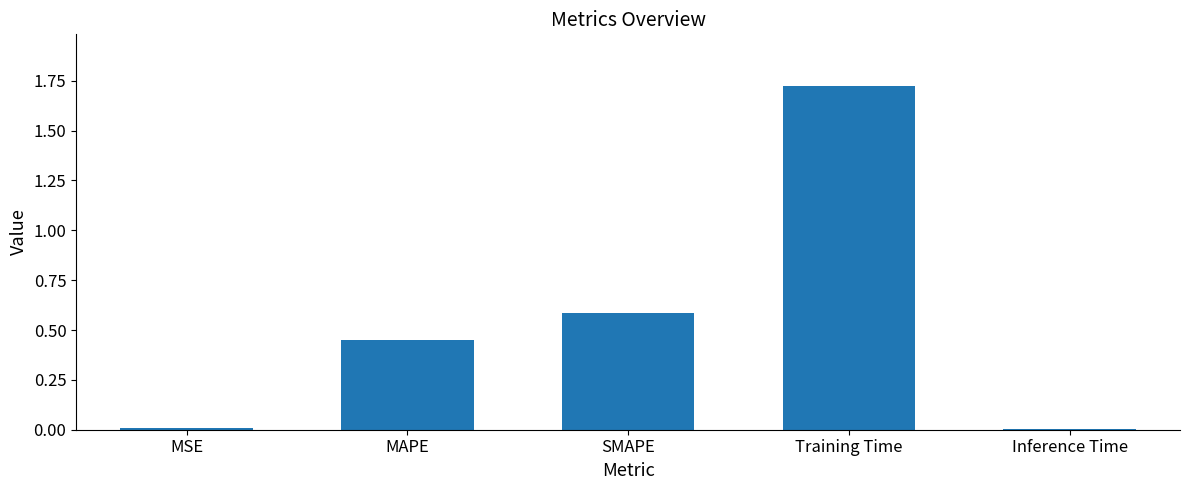

What is the change in value from MAPE to Training Time?

+1.3